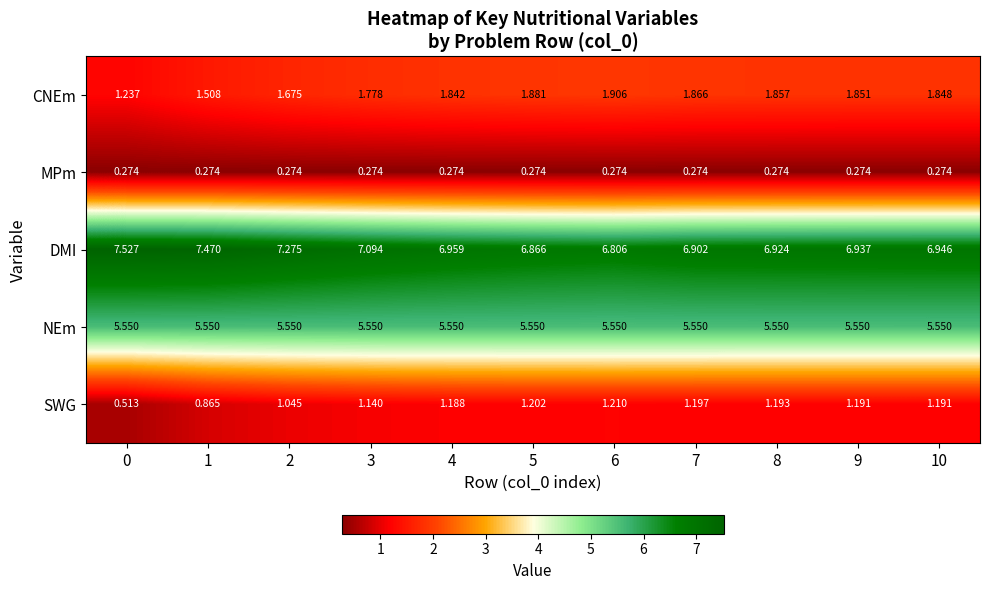

List the series in order of their peak value, highest first.

DMI, NEm, CNEm, SWG, MPm